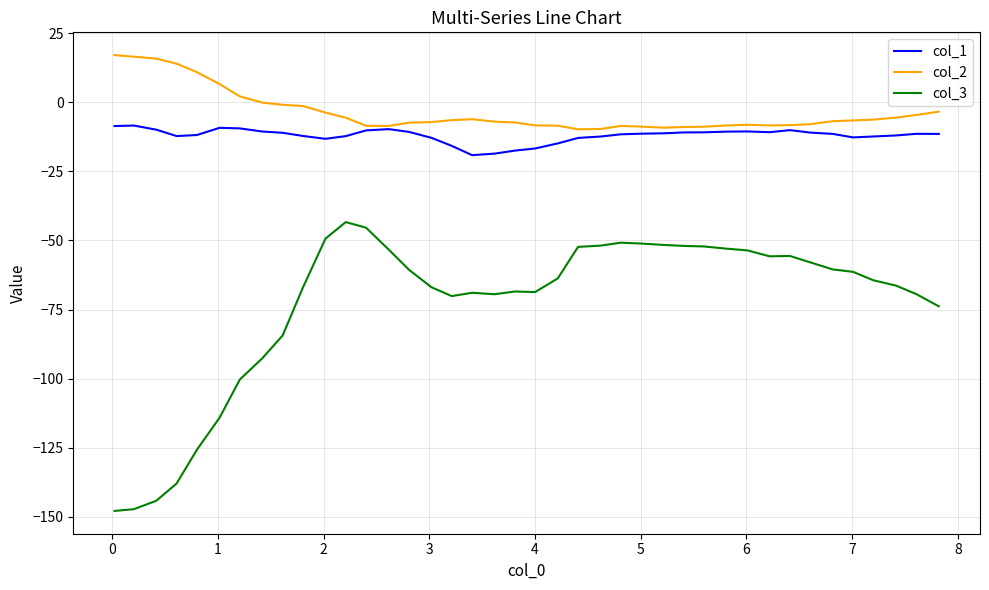

Which series has the largest total across all categories?

col_2